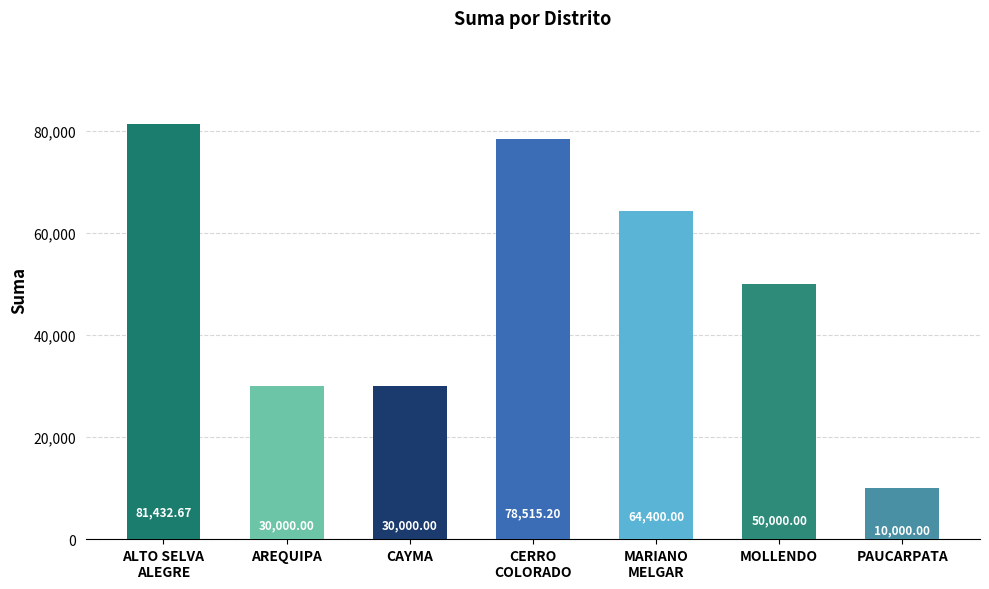

What is the value of the 2nd bar from the left?

30000.0